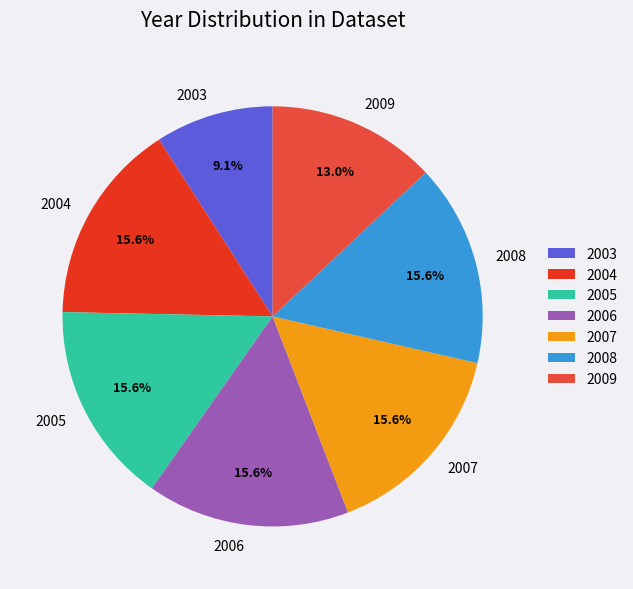

Is 2005 the majority of the pie?

No